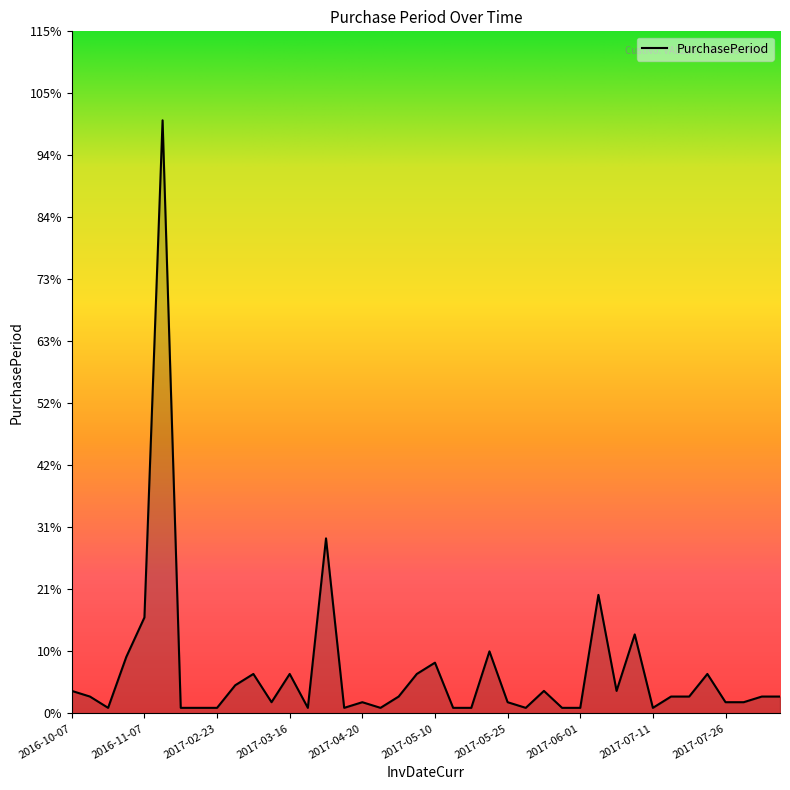

Does the chart have visible grid lines?

No